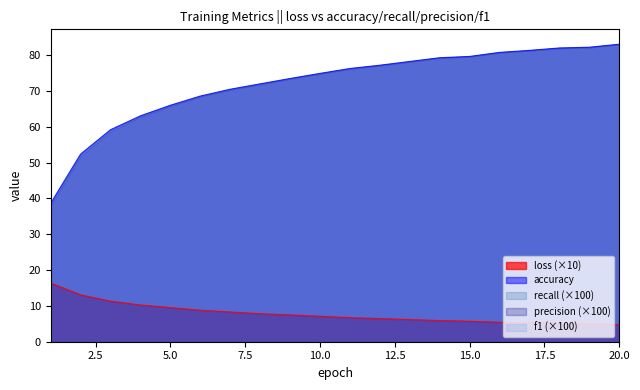

The value of precision at 14 is 0.8. True or false?

True